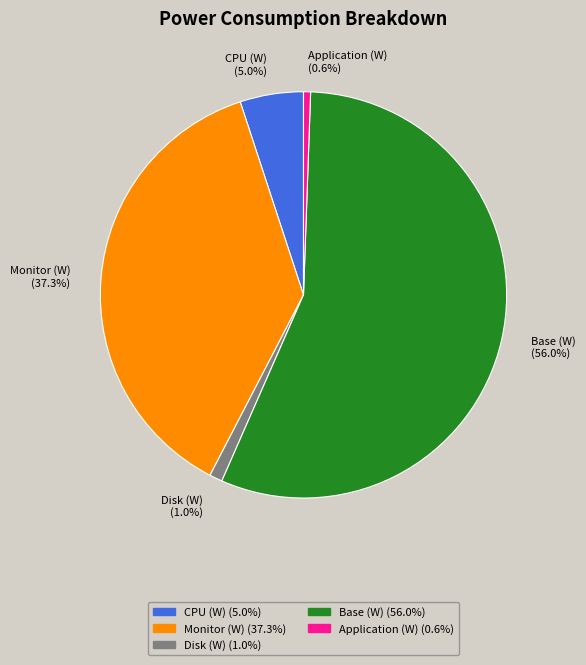

How many segments does this pie chart have?

5